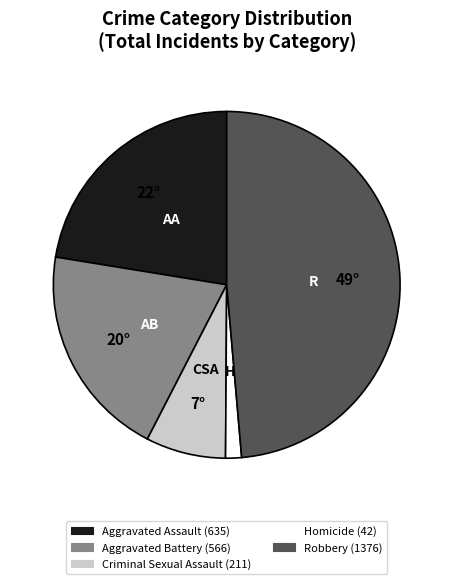

Does any single category account for the majority?

No